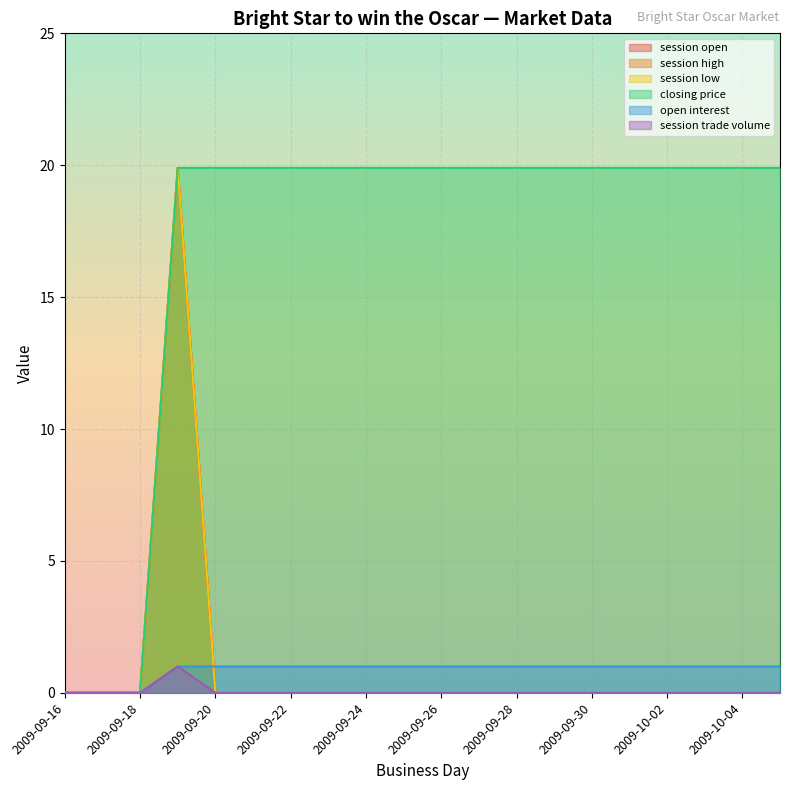

True or false: session high and open interest intersect in this chart.

False